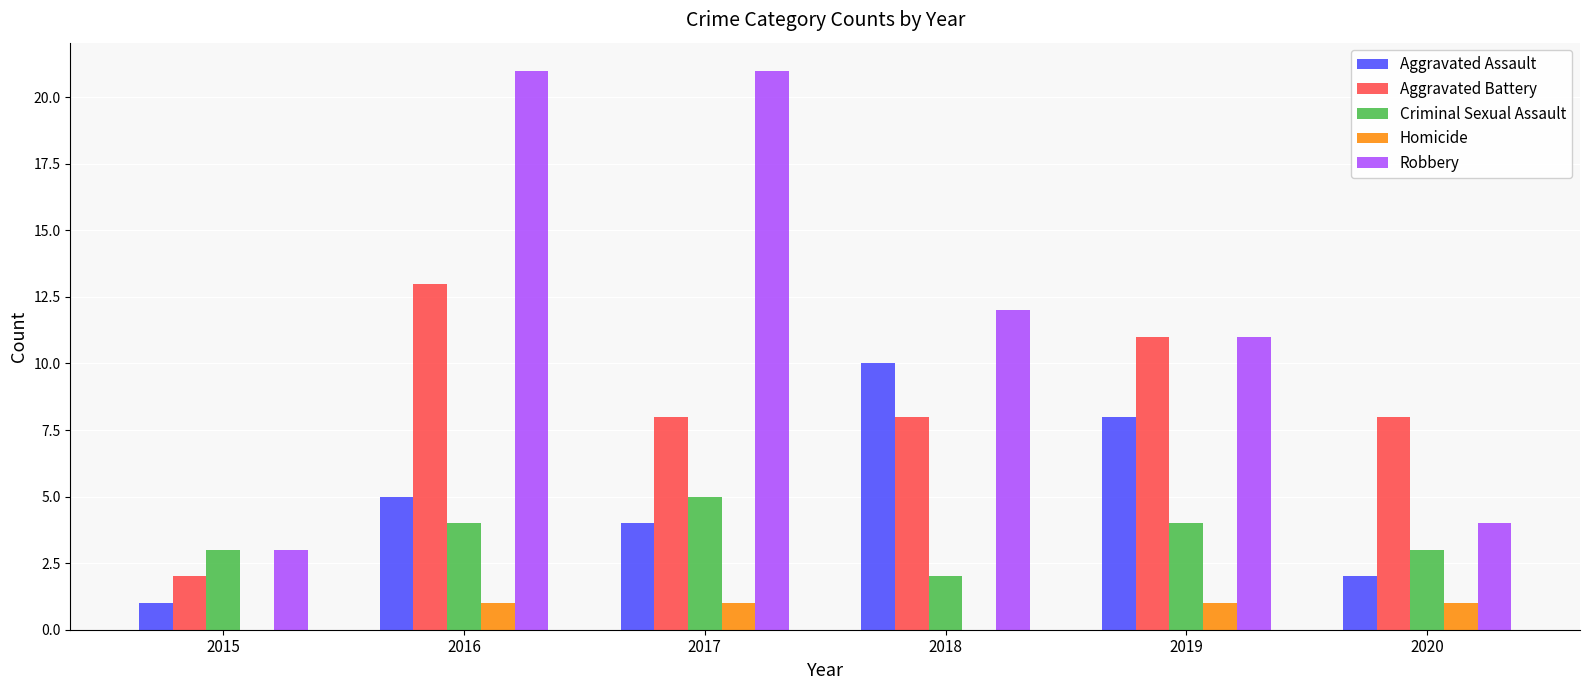

What is the difference between the Aggravated Assault values at 2016 and 2020?

3